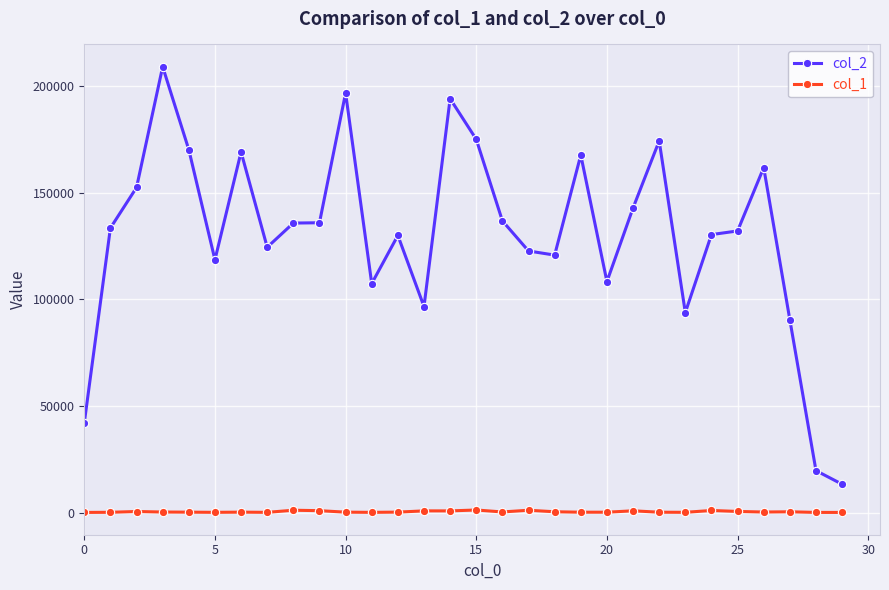

What is the maximum value shown in the chart?

208971